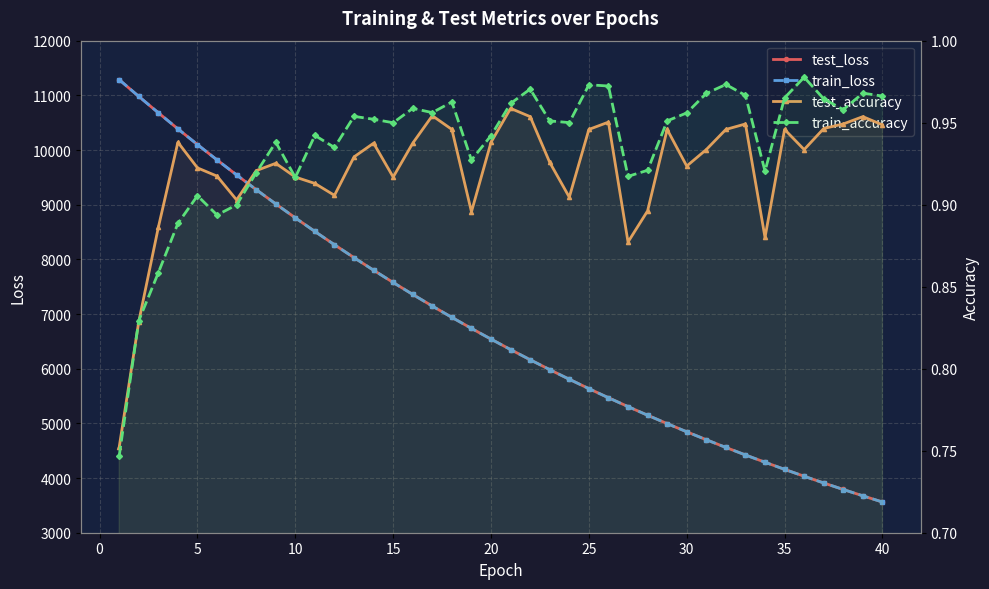

Which series has the widest spread of values?

train_loss